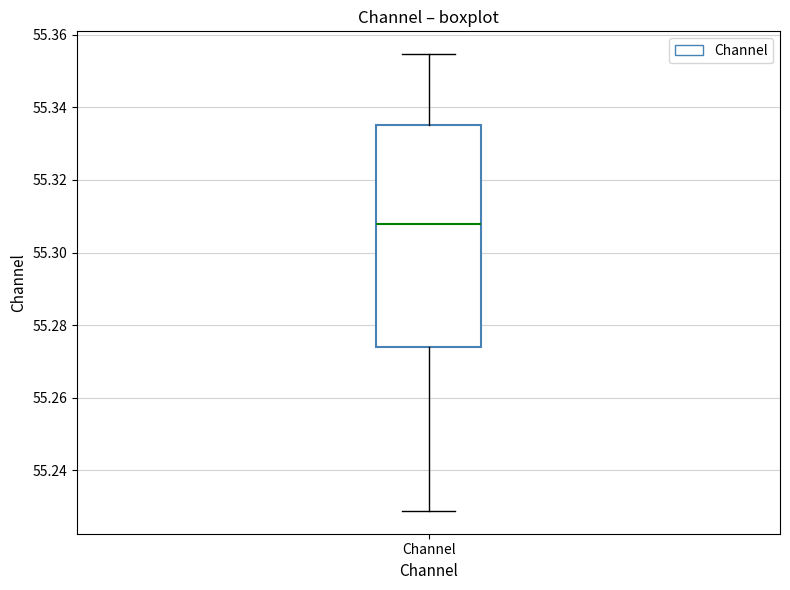

Transcribe this box plot: give where the median line is, the range the box spans, and where the two whiskers end, as read against the y-axis. The values are not printed on the chart, so give them approximately, as read against the axis.

median 55.308, box 55.274 to 55.336, whiskers 55.228 to 55.354